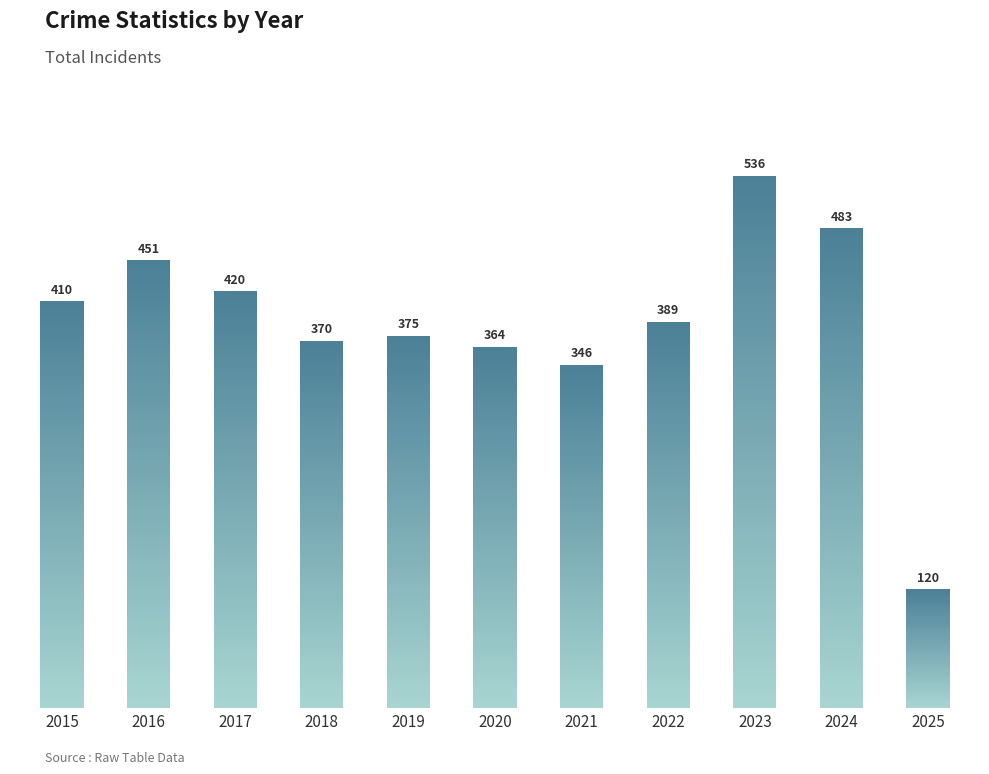

What is the value of the 5th bar from the left?

375